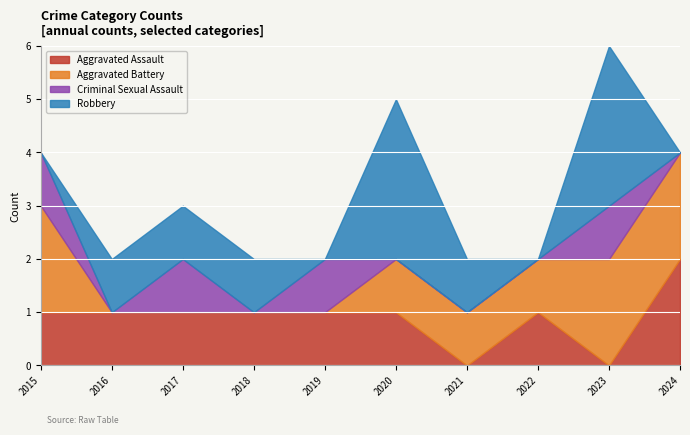

Which series has the largest total across all categories?

Robbery